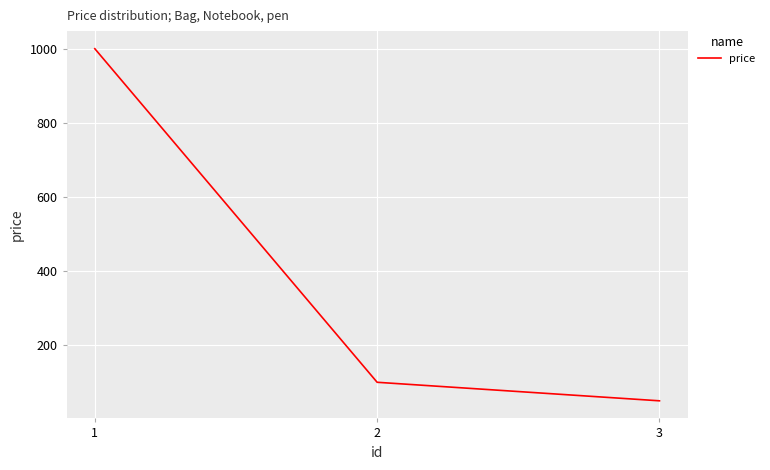

Reading left to right, list all the values displayed in this chart.

1000	100	50